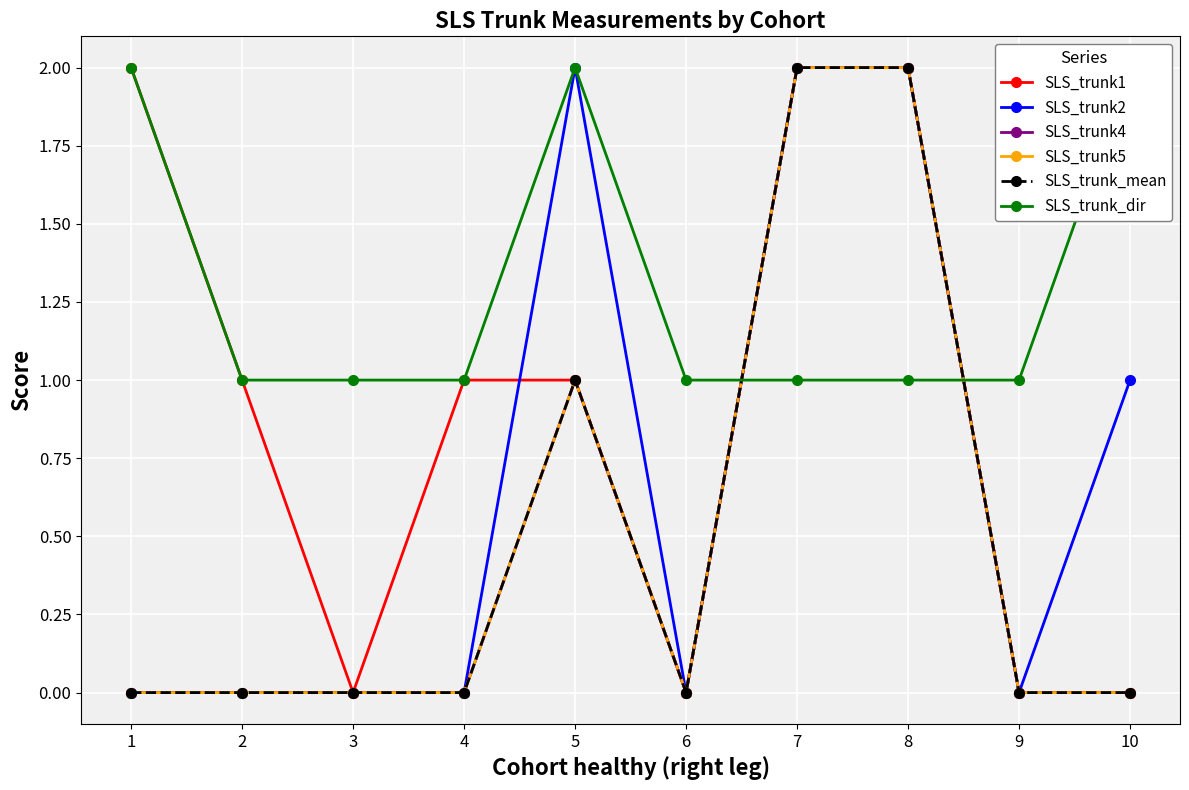

What is the average value of the SLS_trunk_dir series?

1